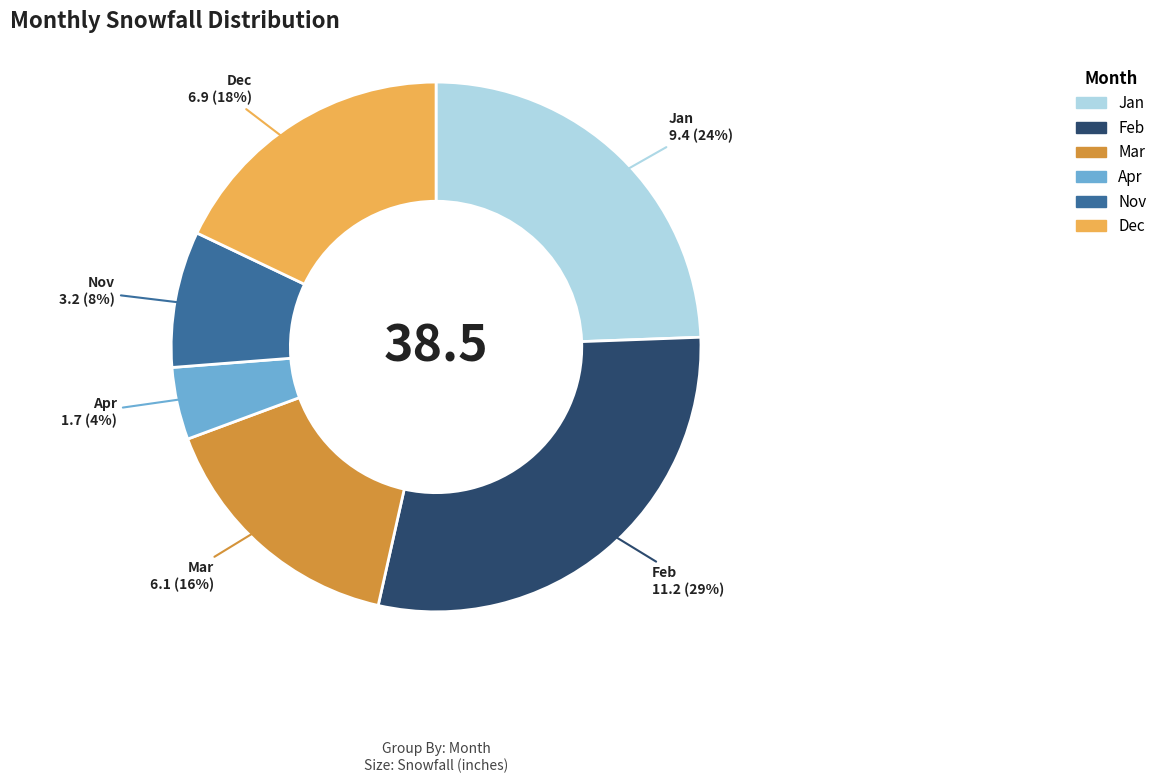

Is there a majority slice in this chart?

No